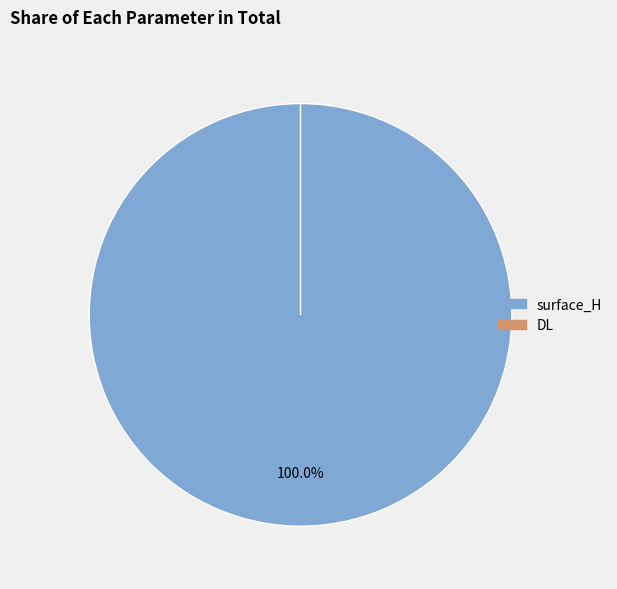

Which has a higher value, surface_H or DL?

surface_H